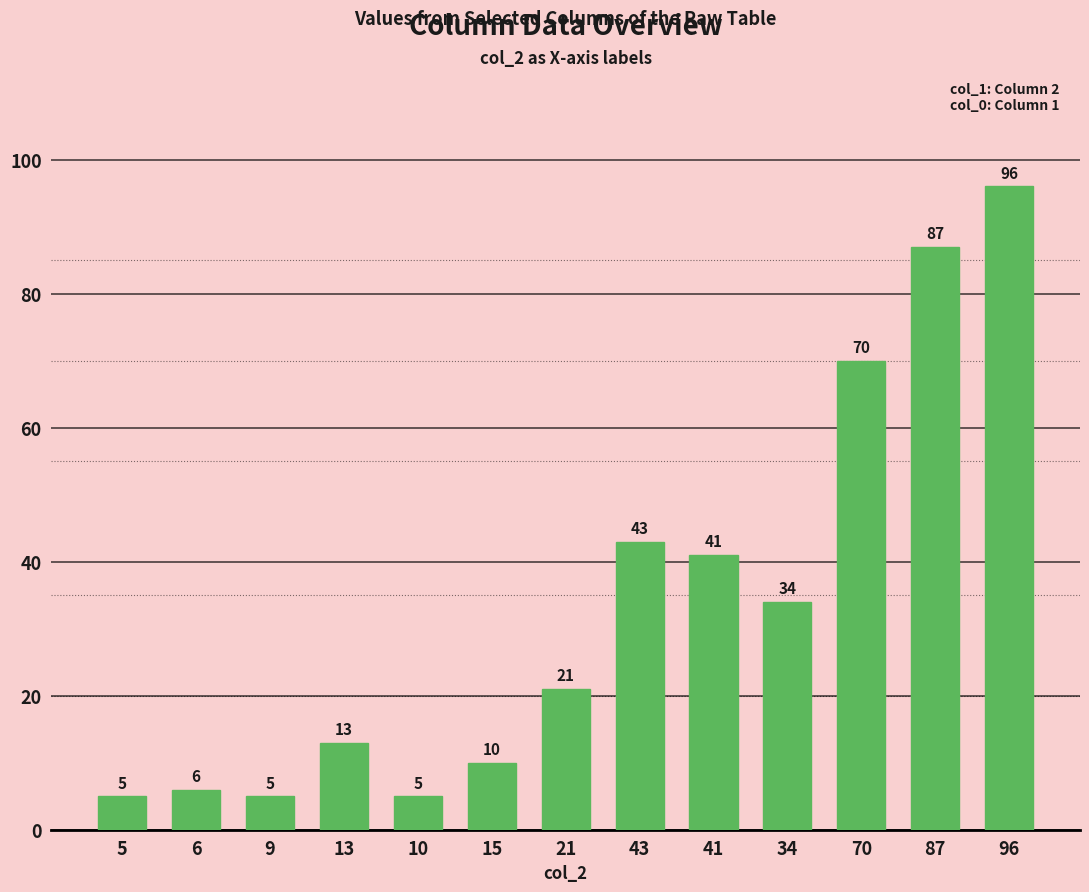

Are the bars horizontal?

No